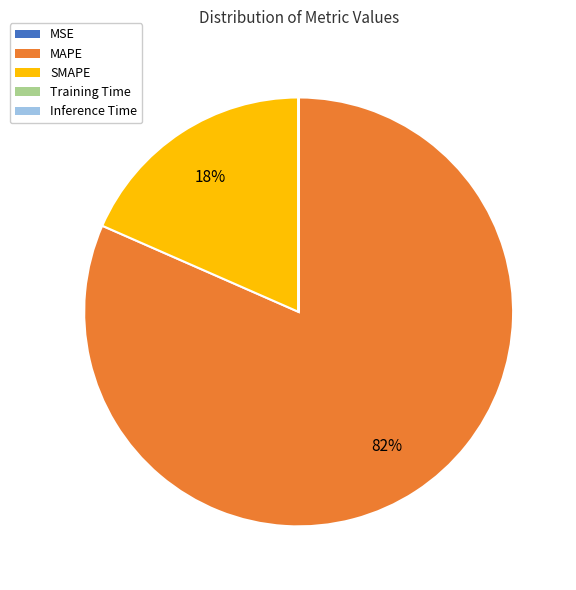

Which slice is the largest?

MAPE